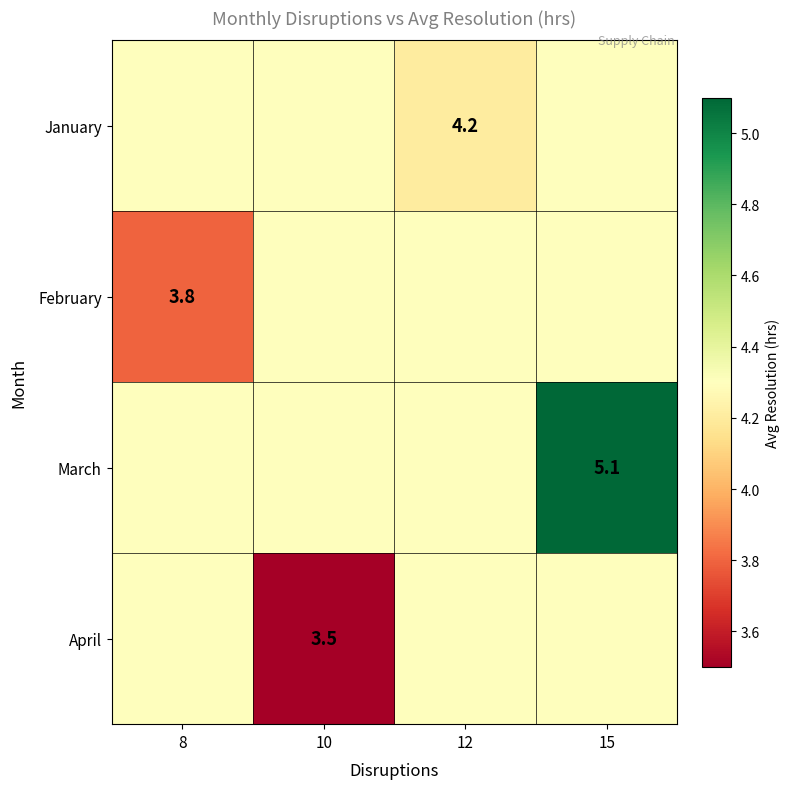

The February series shows 3.8 at 8. True or false?

True